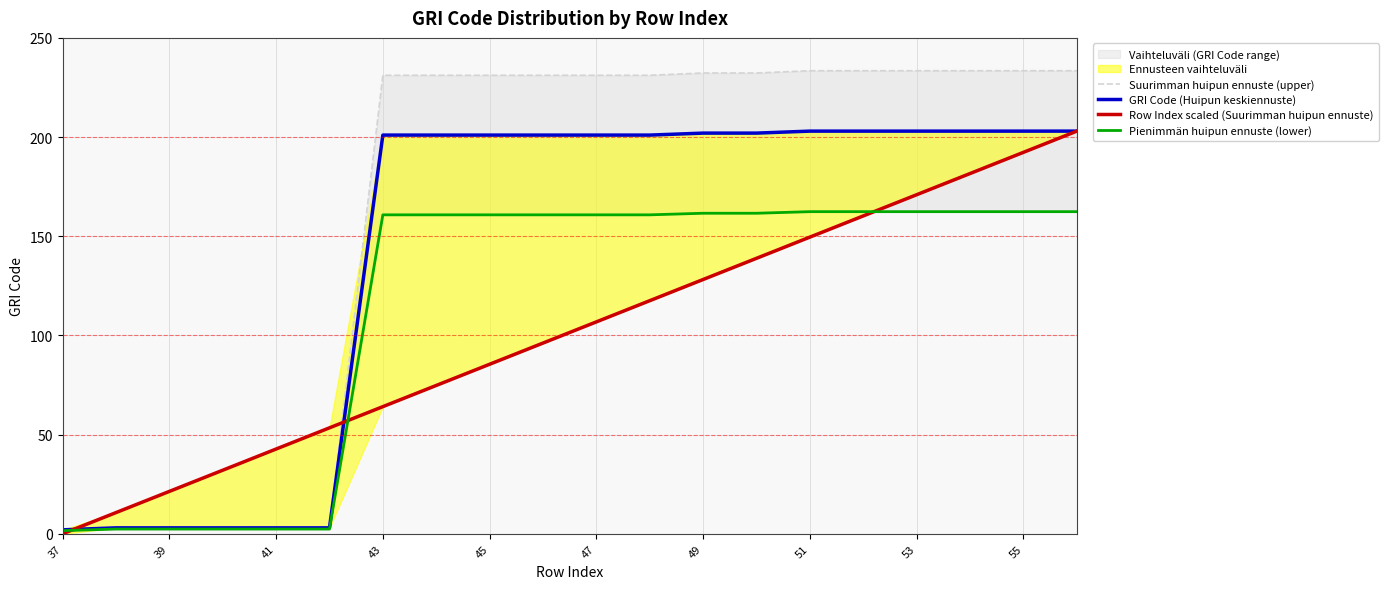

Rank the series at 55 from highest to lowest value.

Suurimman huipun ennuste (upper), GRI Code (Huipun keskiennuste), Row Index scaled (Suurimman huipun ennuste), Pienimmän huipun ennuste (lower)